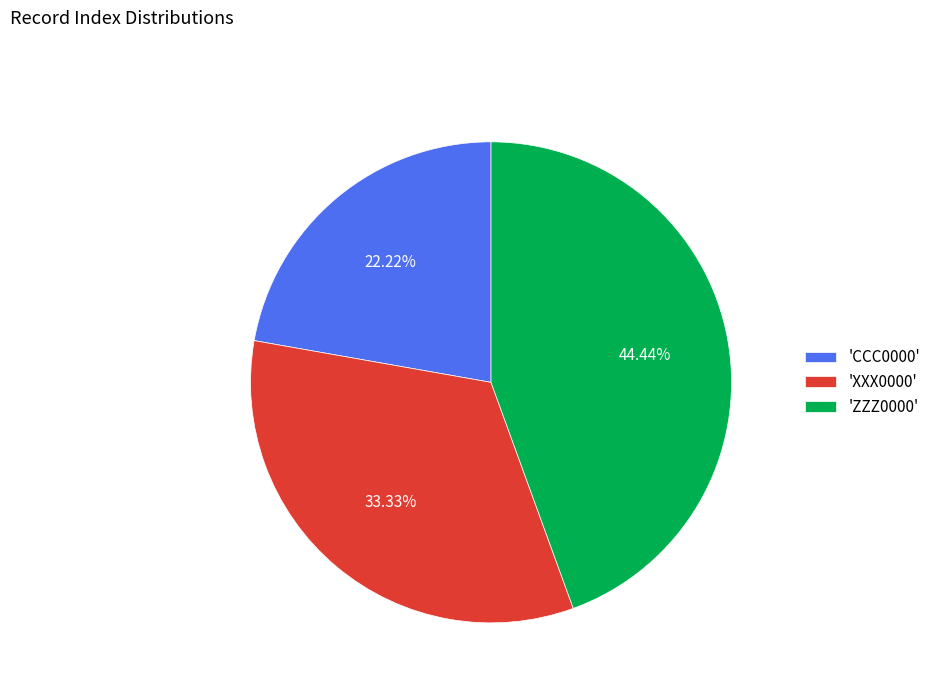

Does any single category account for the majority?

No